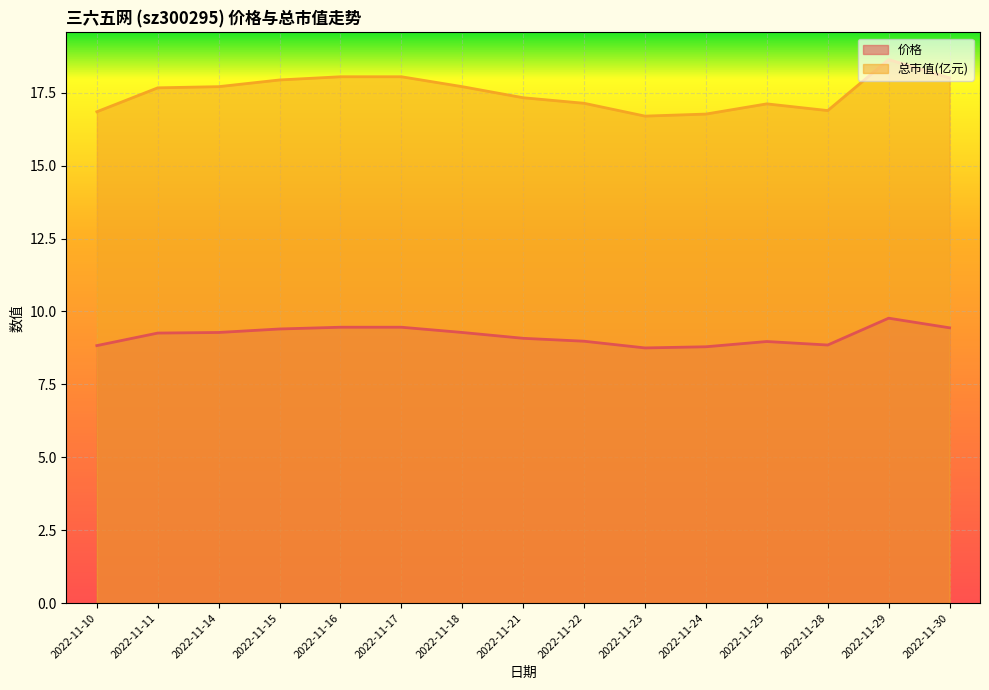

At how many categories does at least one series exceed 9?

15